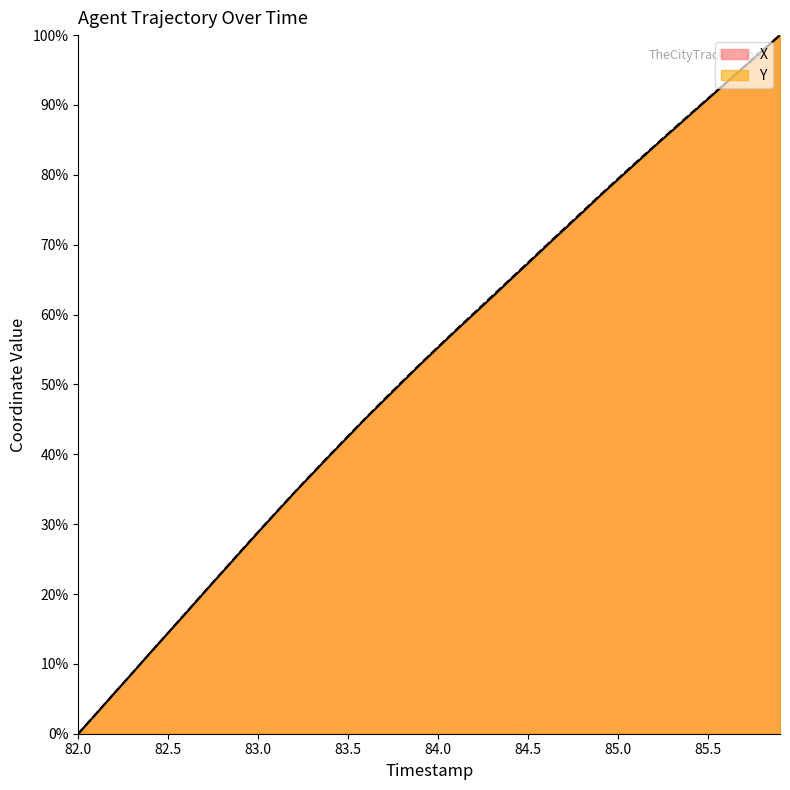

The value of X at 84.5 is 26.6. True or false?

False